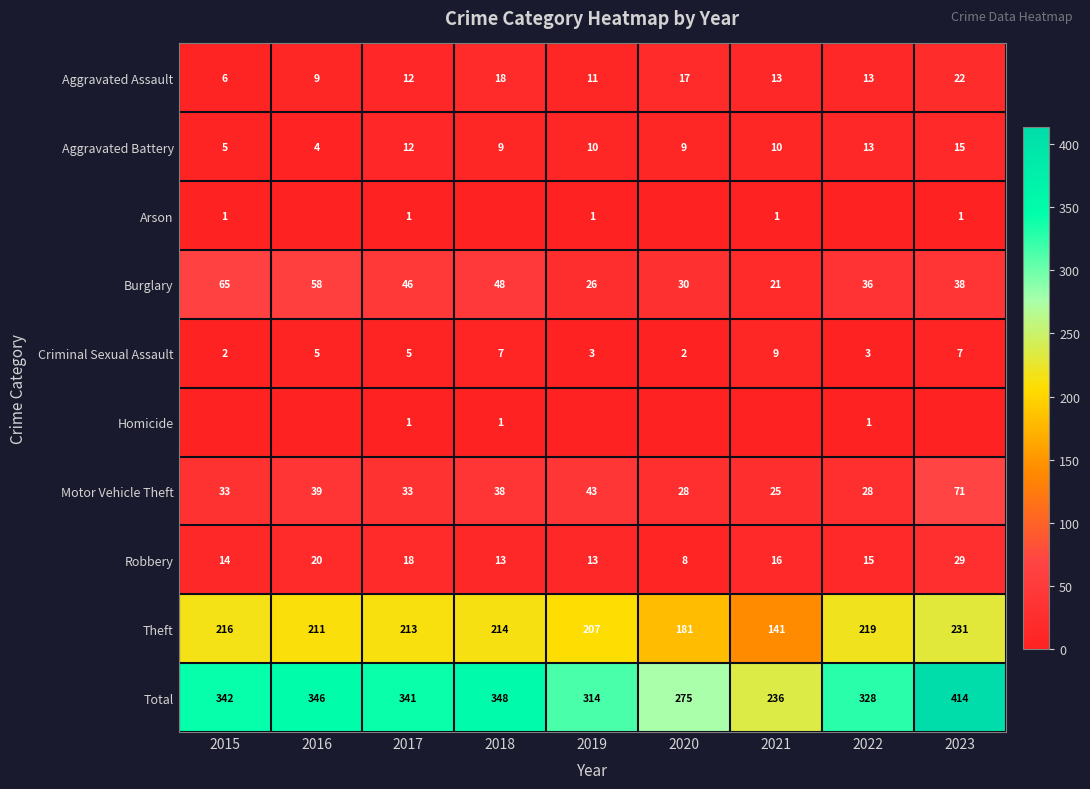

Count the number of data series in this chart.

10